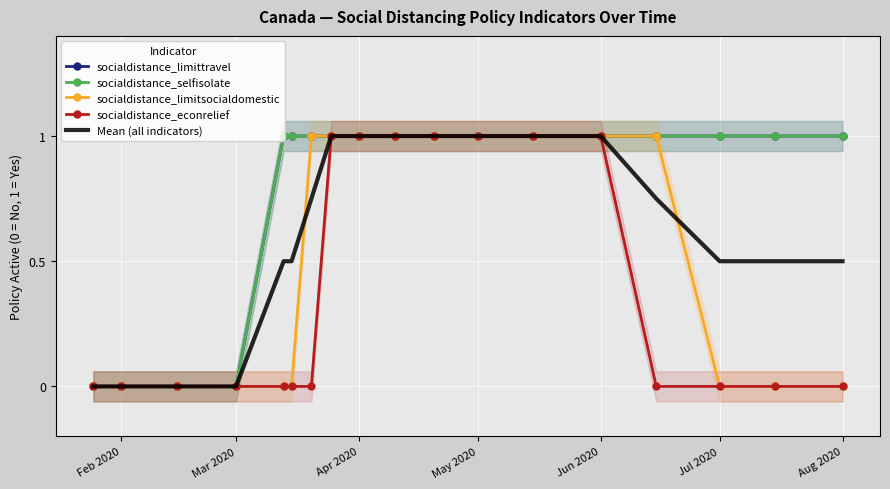

What is the highest value of the socialdistance_econrelief series?

1.0